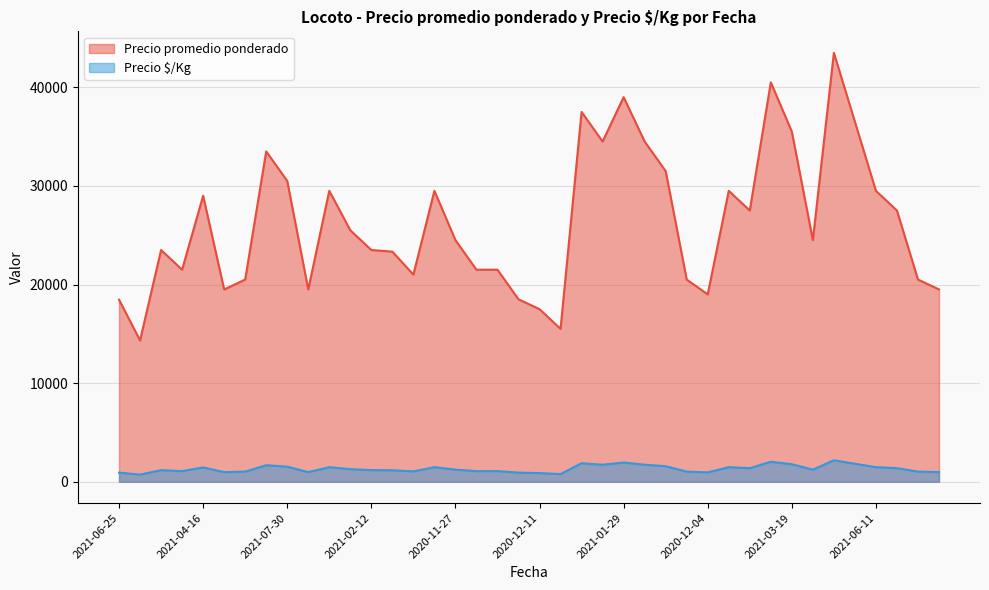

True or false: Precio promedio ponderado and Precio $/Kg intersect in this chart.

False